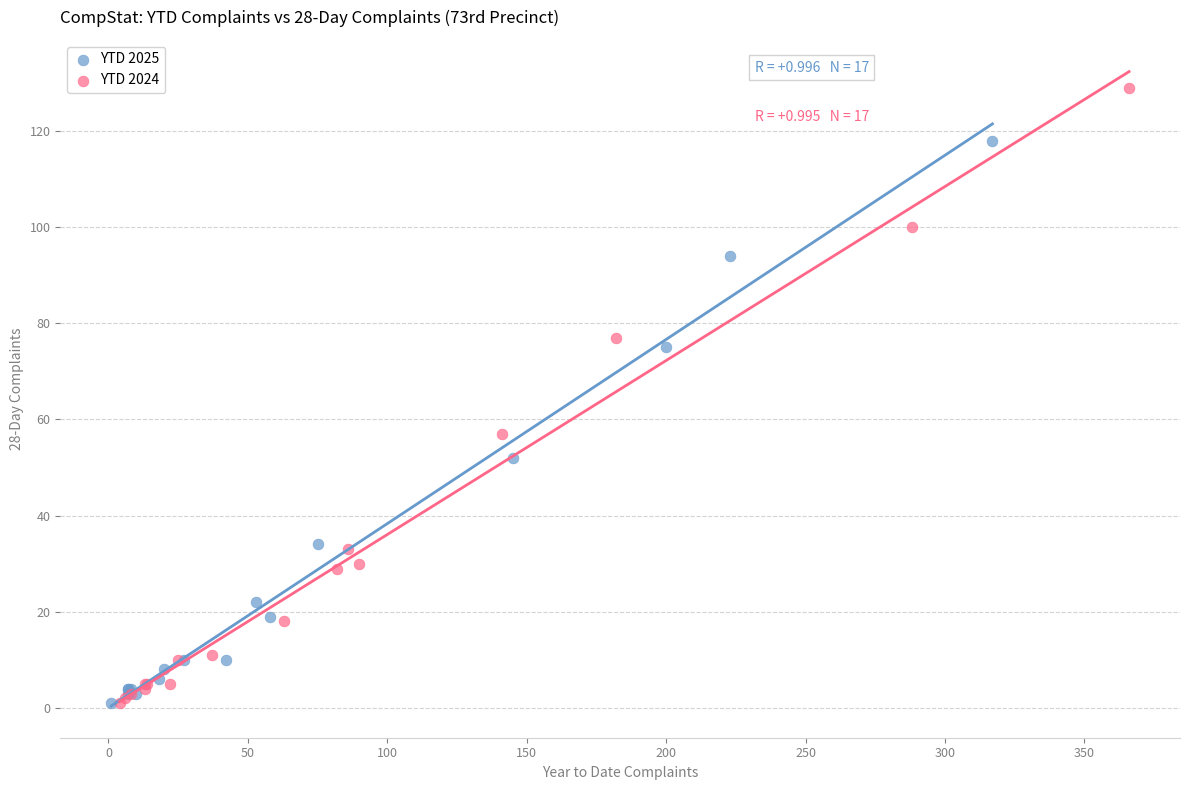

Which series contains the highest Y value?

YTD 2024